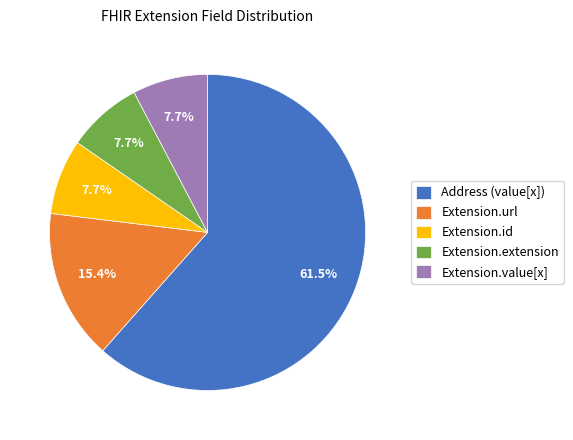

What is the total percentage of Extension.value[x] and Extension.id?

15.4%